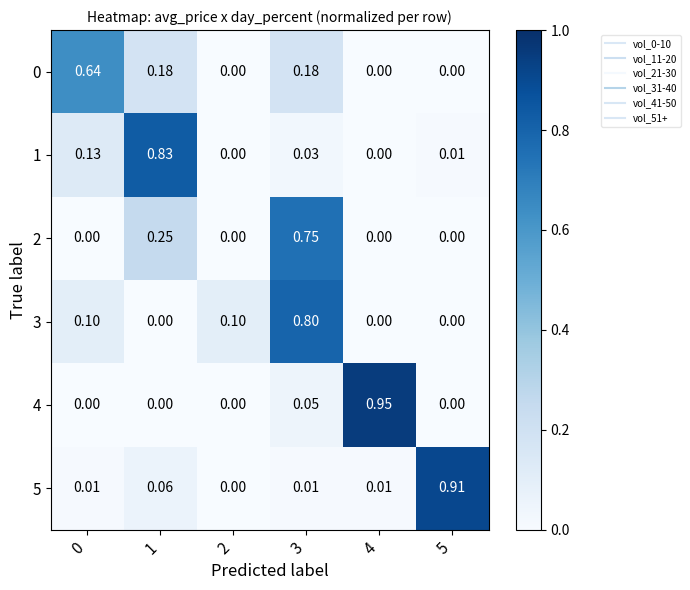

How many data points in 2 are above 0?

2